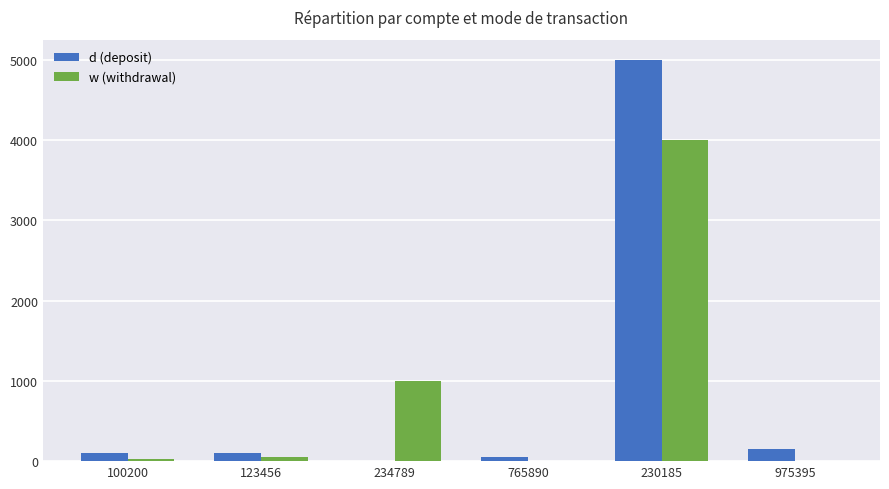

Is it true that d (deposit) equals 2734.5 at 230185?

False